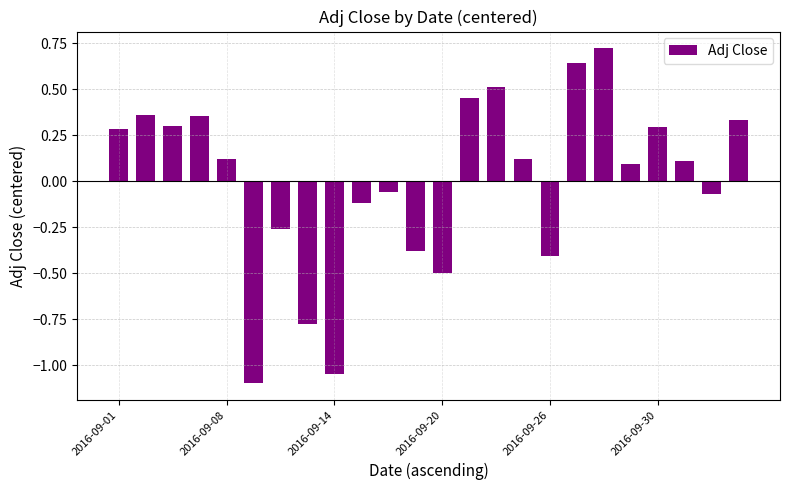

What is the minimum value shown in the chart?

-1.1